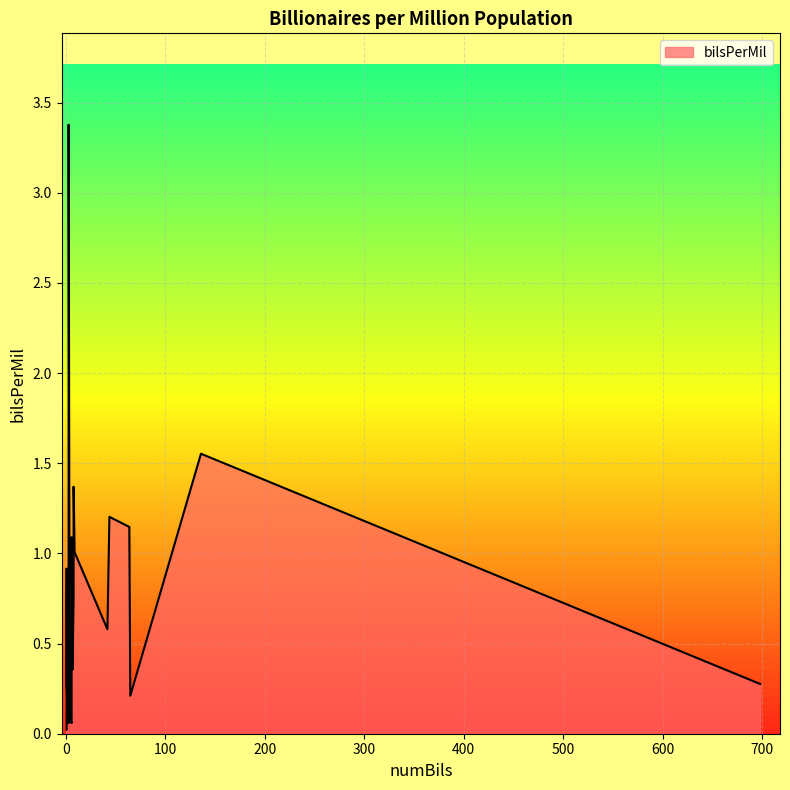

How many points are higher than both their immediate neighbors (excluding endpoints)?

5